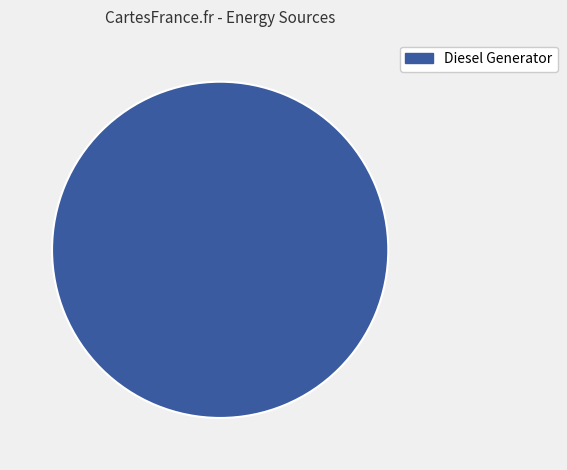

Is there any slice that represents more than half of the pie?

Yes